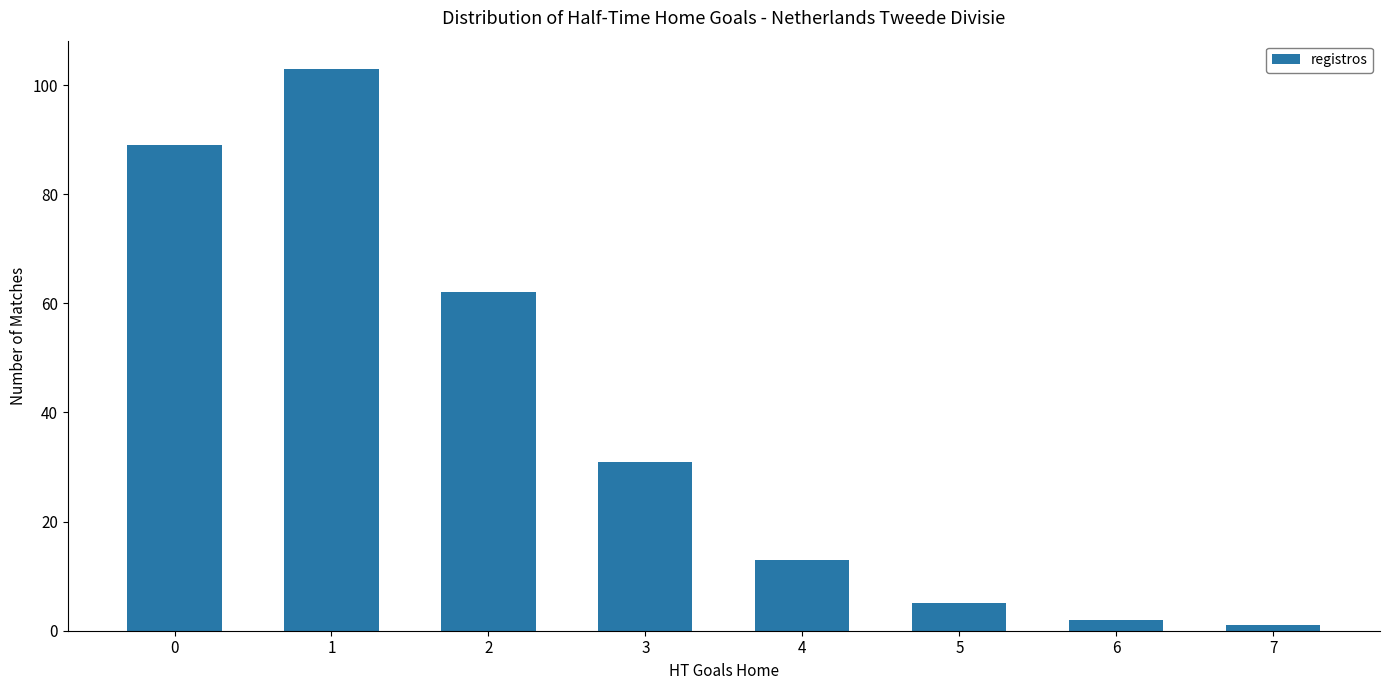

True or false: the data shows 31 at 3.

True